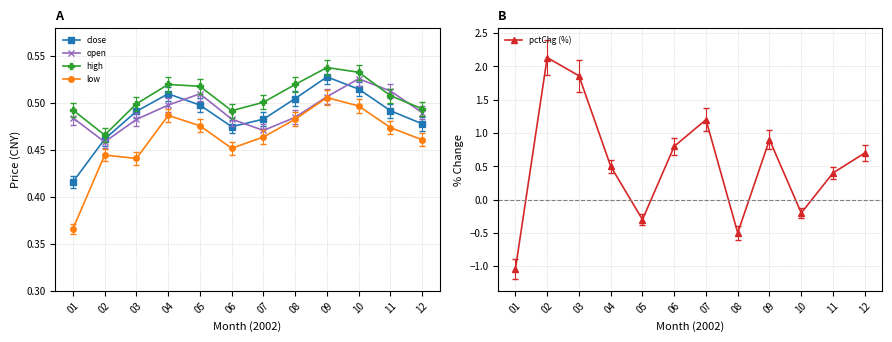

True or false: open has a value of 0.5 at 04.

True